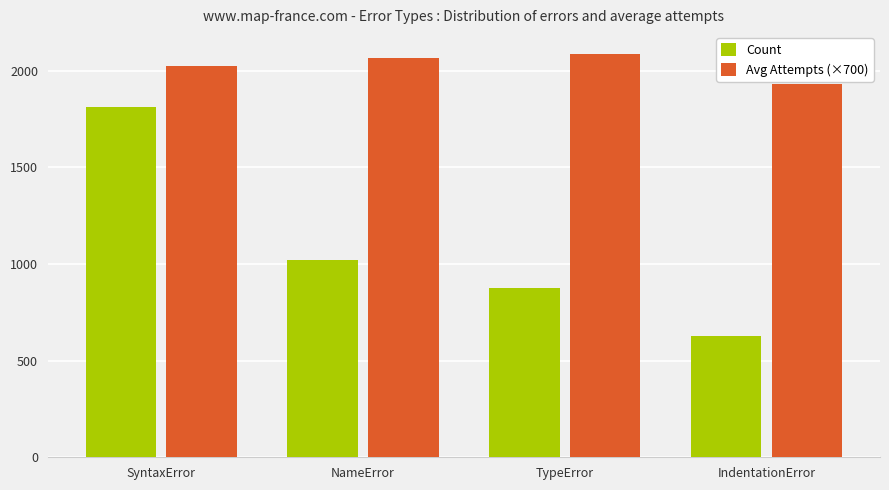

True or false: Count has a value of 1812.0 at SyntaxError.

True